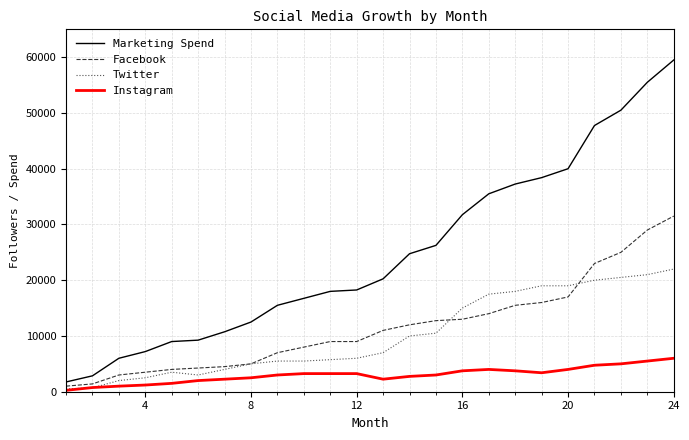

List the series in order of their peak value, highest first.

Marketing Spend, Facebook, Twitter, Instagram